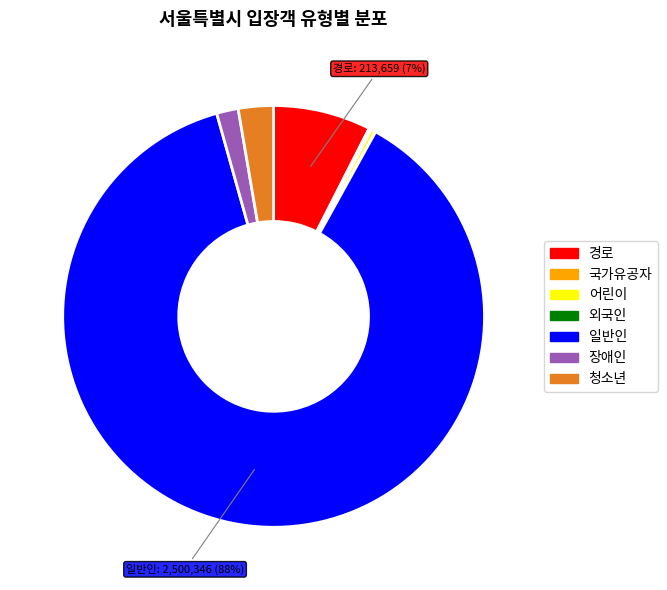

Do 청소년 and 어린이 together represent more than half of the pie?

No